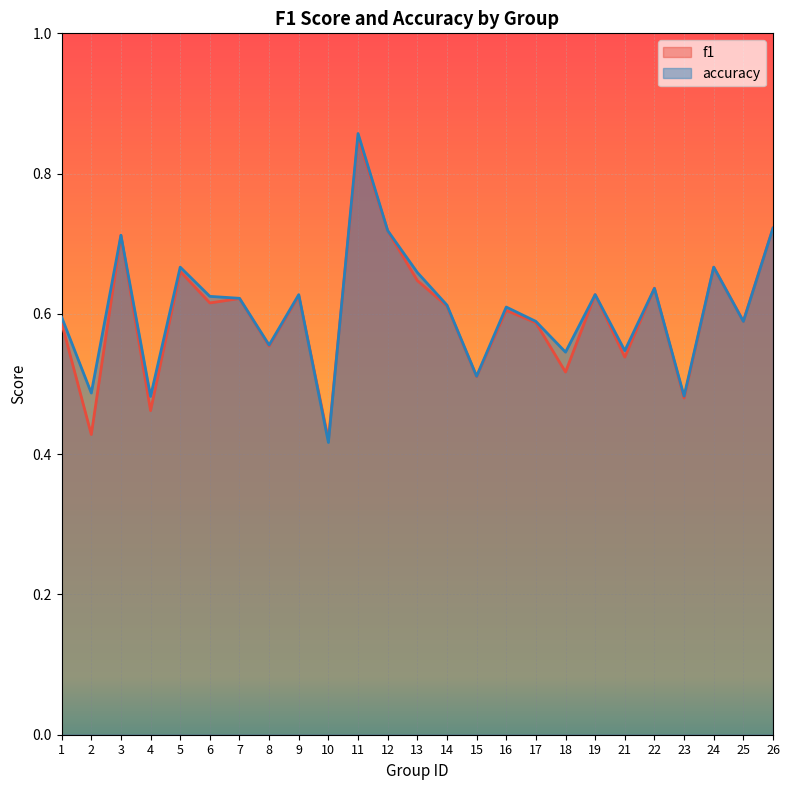

Is it true that f1 equals 0.6 at 9?

True